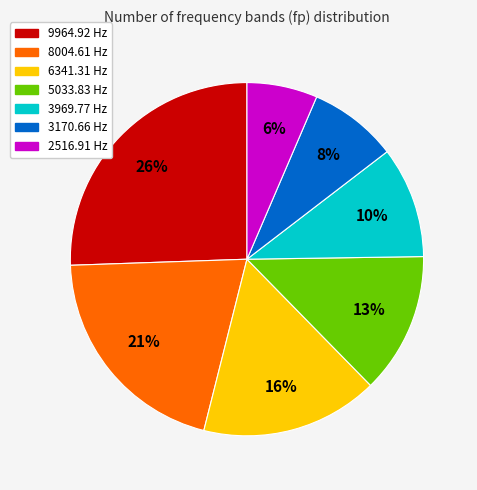

To the nearest percent, what is the average slice percentage?

14%